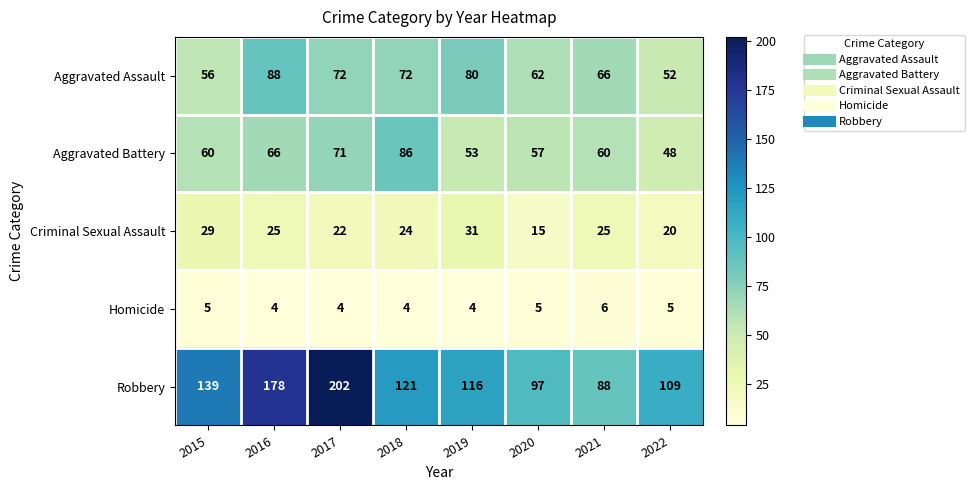

Which series changed the most between 2019 and 2022?

Aggravated Assault